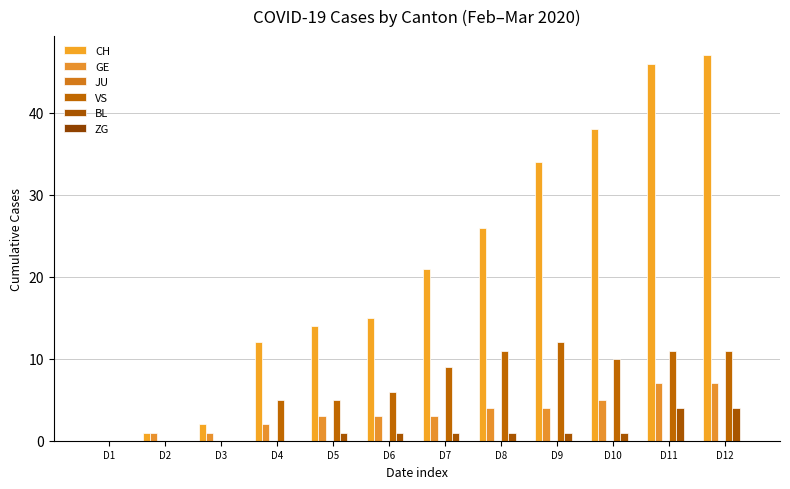

How many groups of bars are there?

12